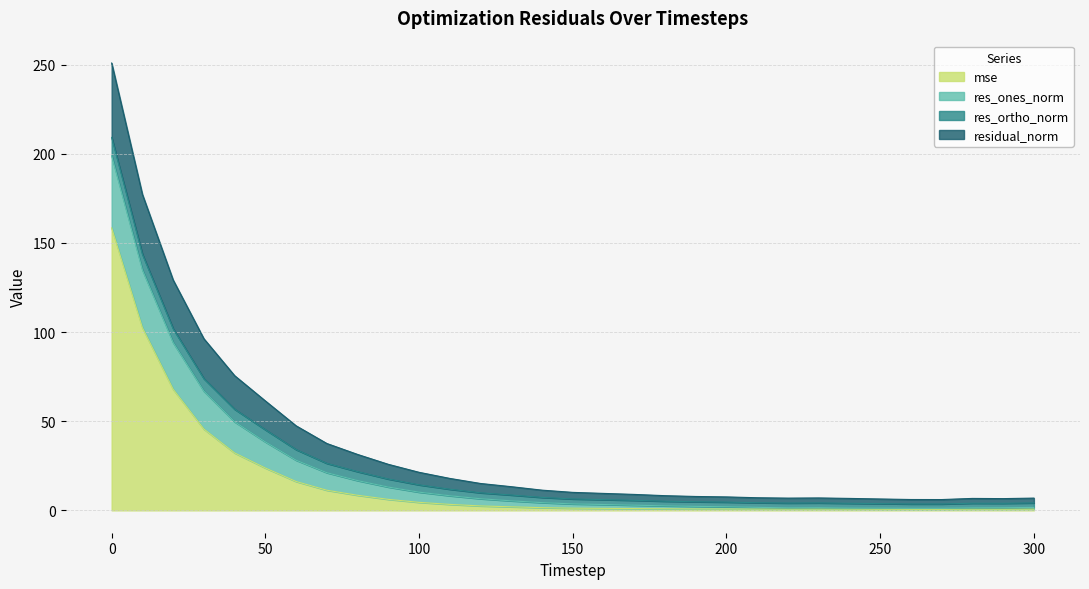

The res_ones_norm series shows 1.8 at 250. True or false?

False